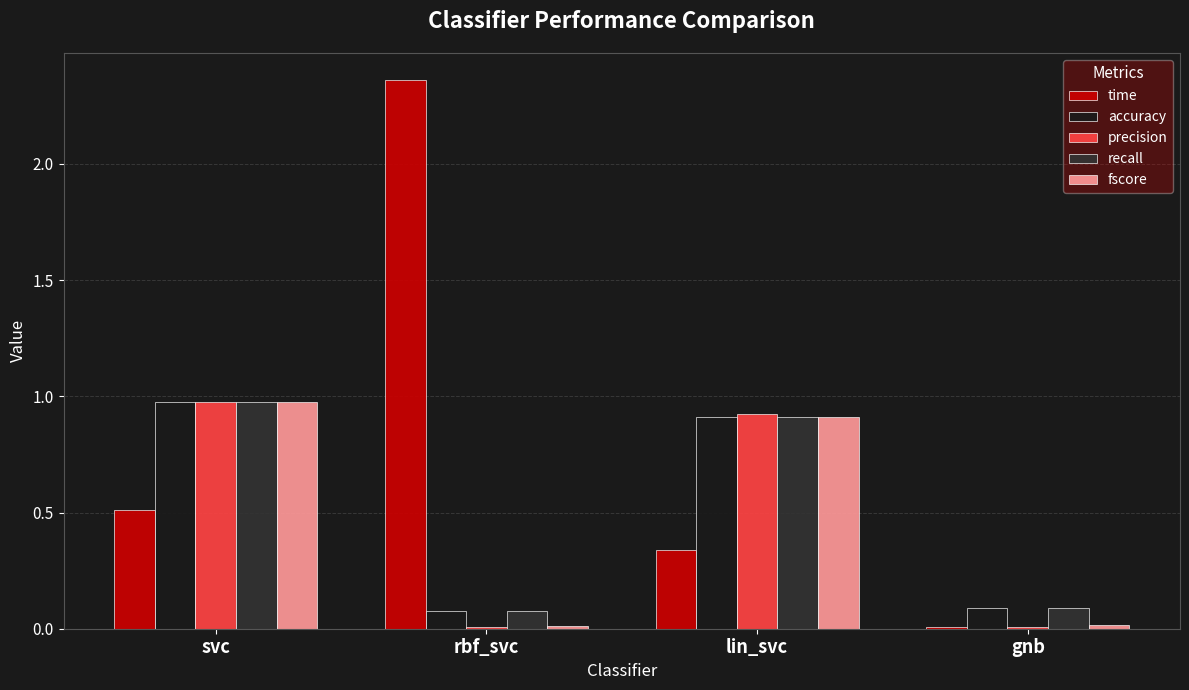

Is the value of recall at svc greater than the value of time at lin_svc?

Yes